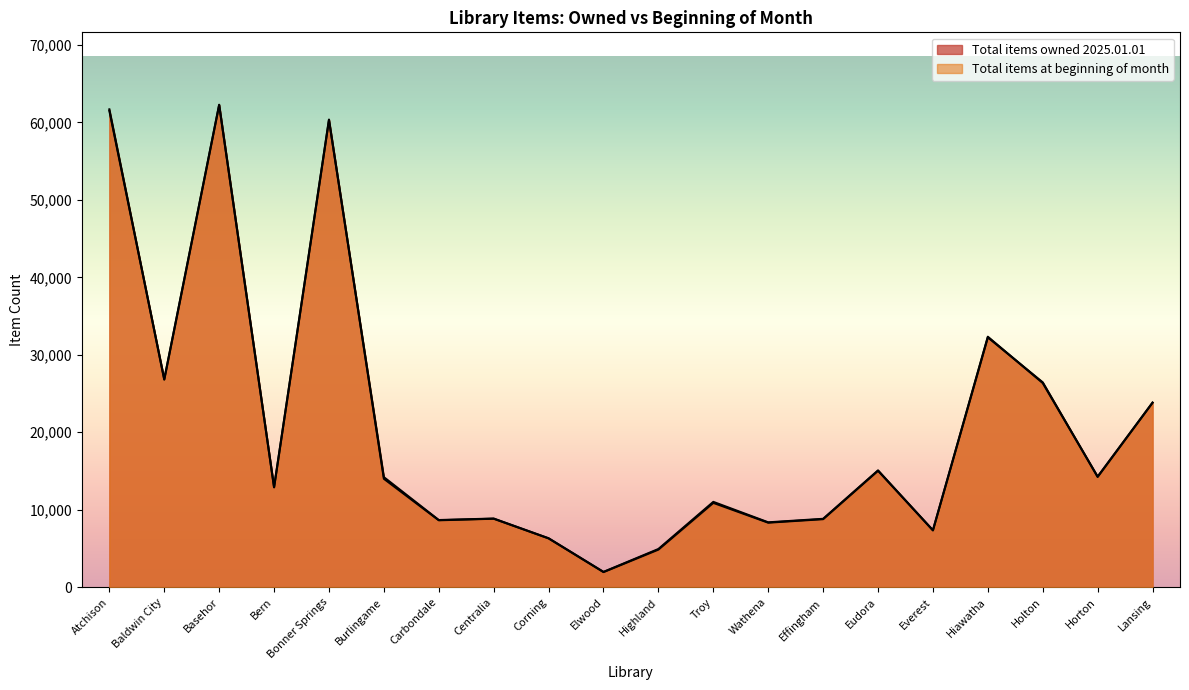

True or false: Total items owned 2025.01.01 and Total items at beginning of month intersect in this chart.

True